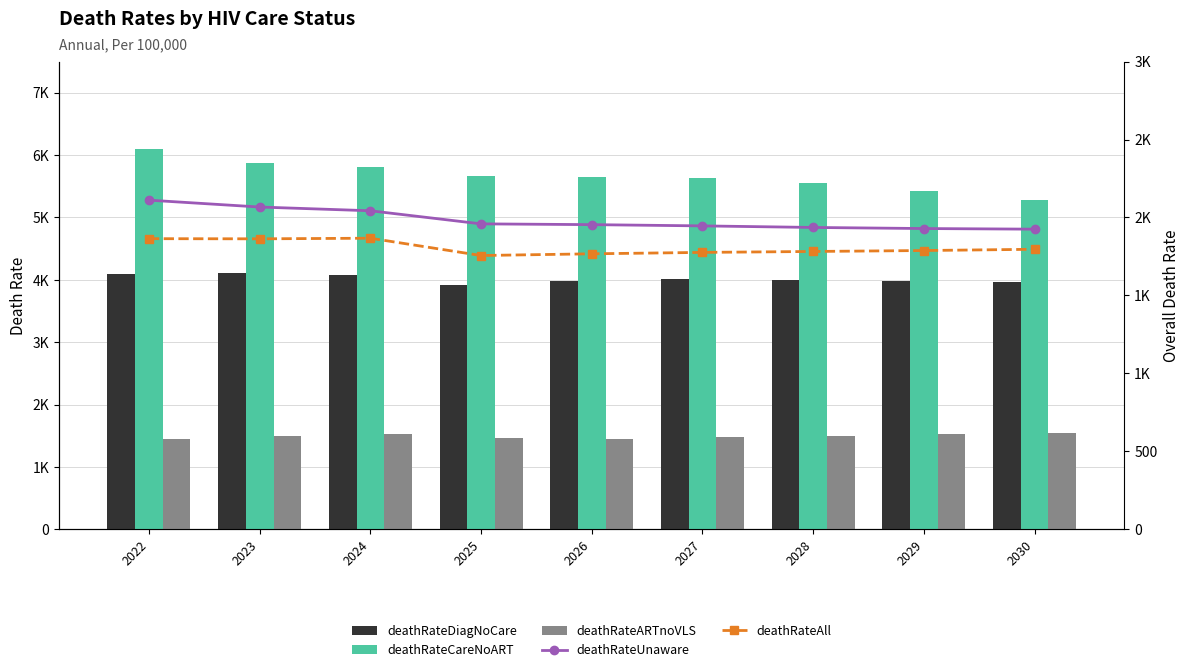

What is the value of the deathRateDiagNoCare bar at the 9th from the left?

3965